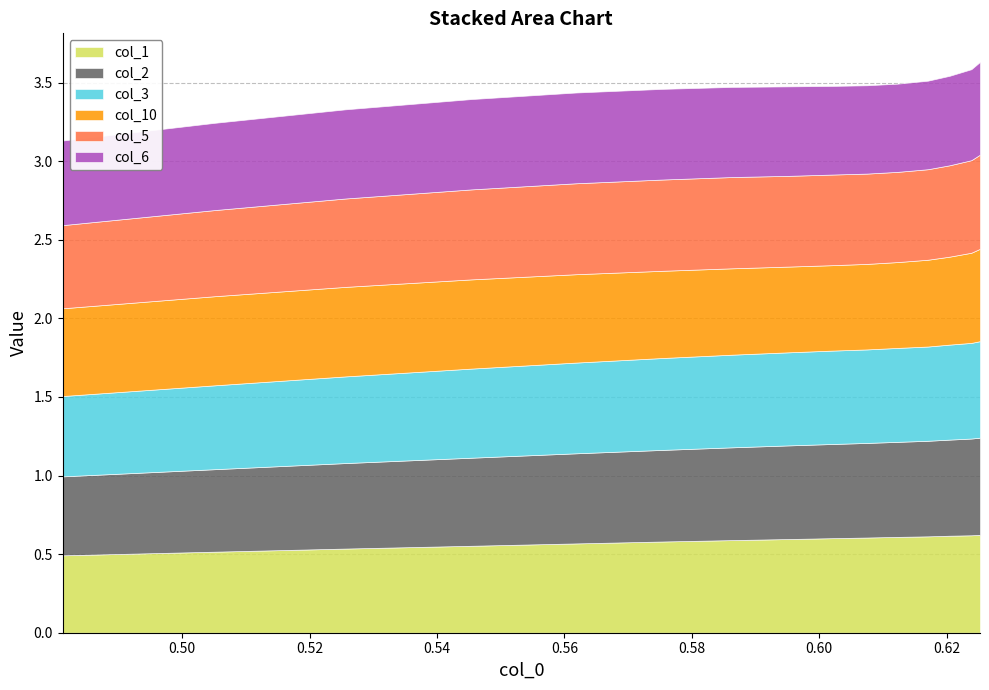

What is the value of the col_1 point at the 11th from the left?

0.6